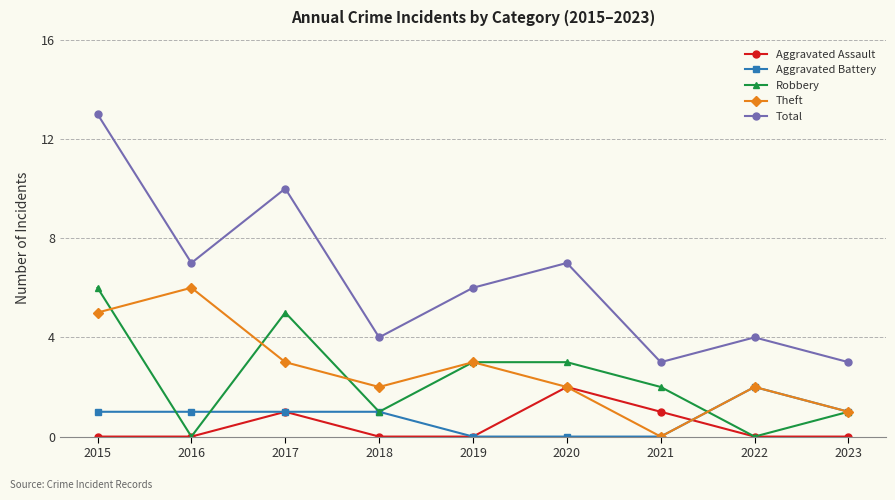

How many interior local valleys does the Theft series have?

2